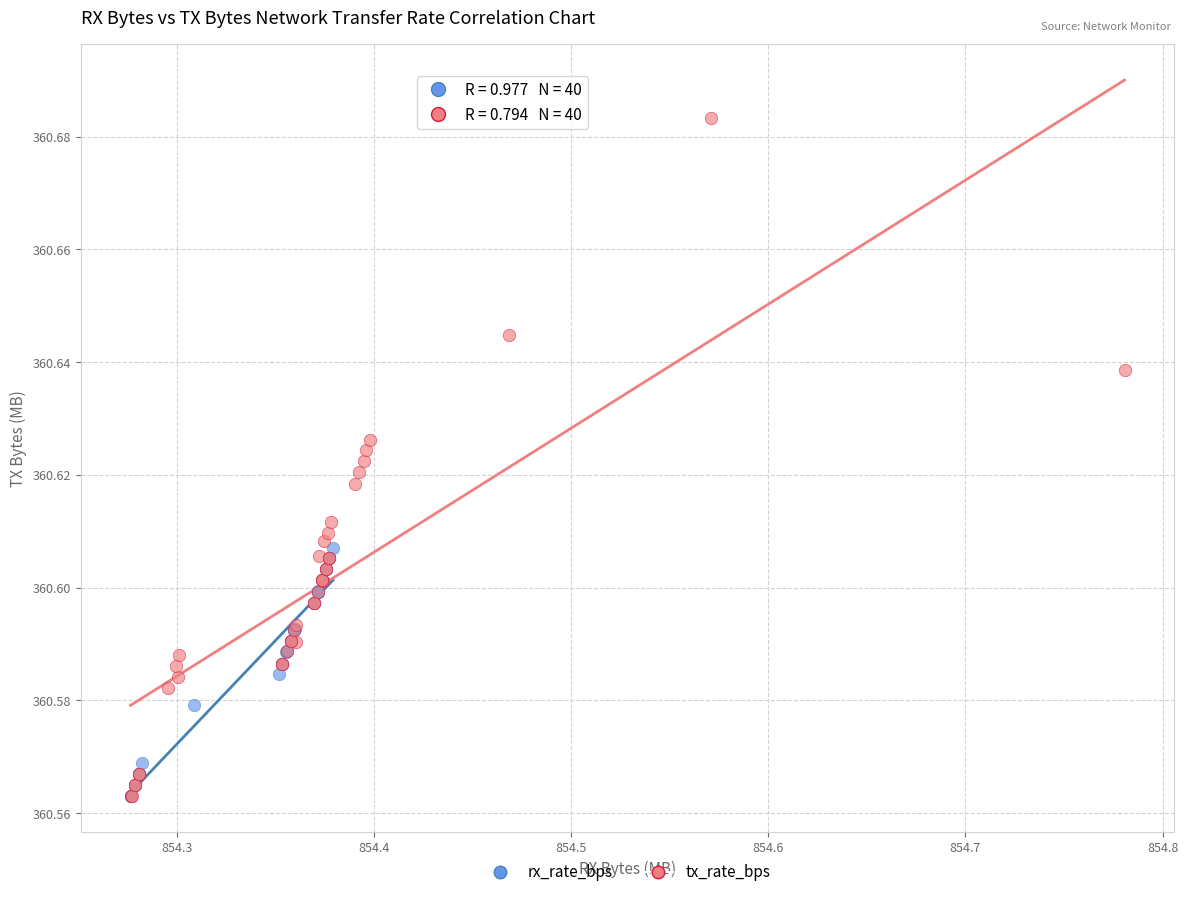

Which series reaches the maximum Y coordinate?

tx_rate_bps